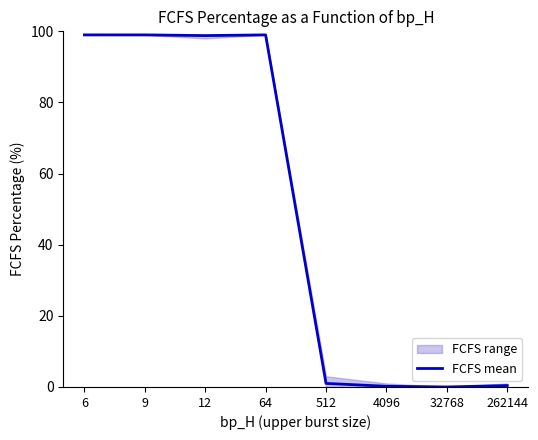

Rank the categories by value from highest to lowest.

6, 9, 64, 12, 512, 262144, 4096, 32768